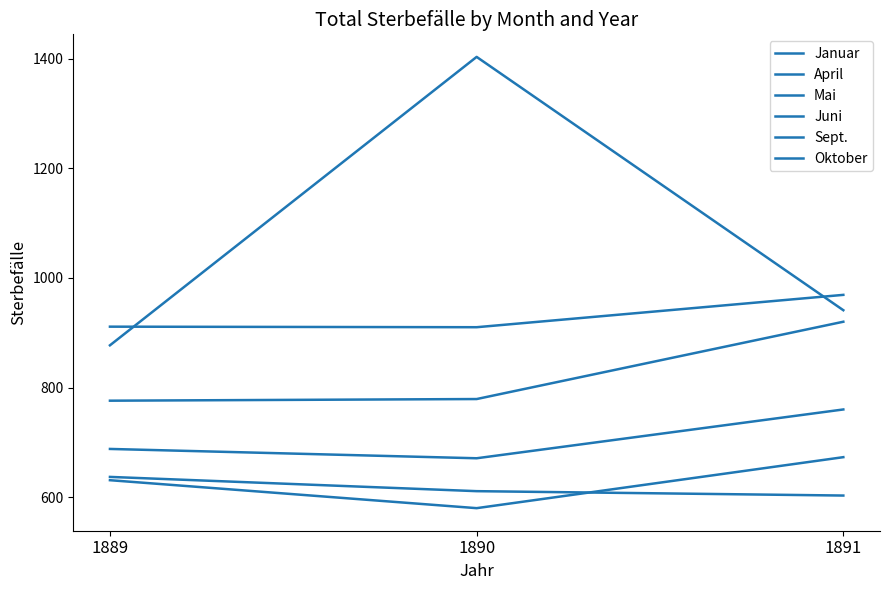

Between 1889 and 1891, which series saw the biggest shift?

Mai